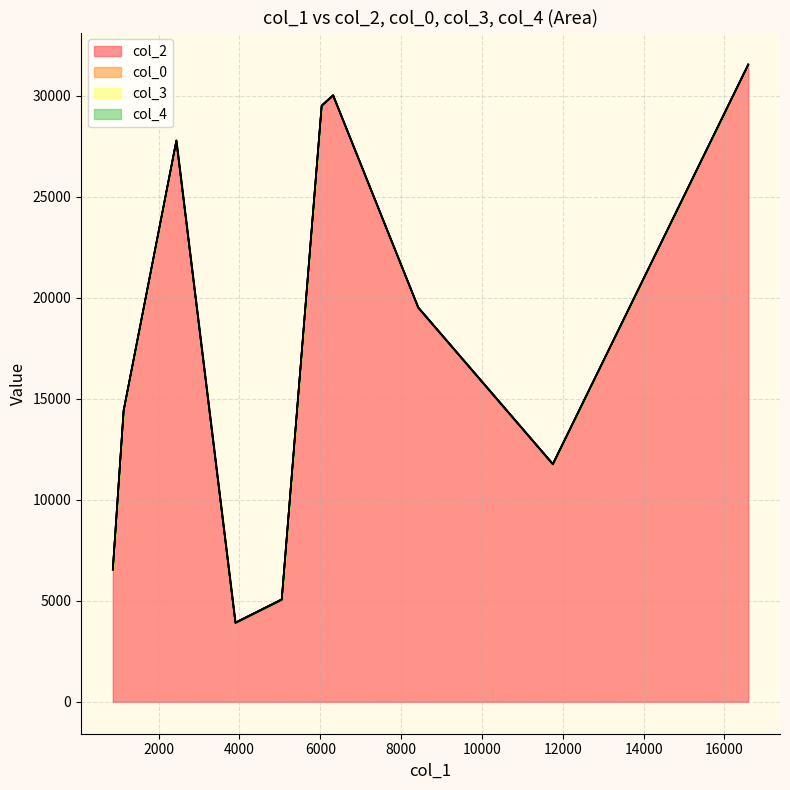

How many col_4 values are between 0 and 1?

10